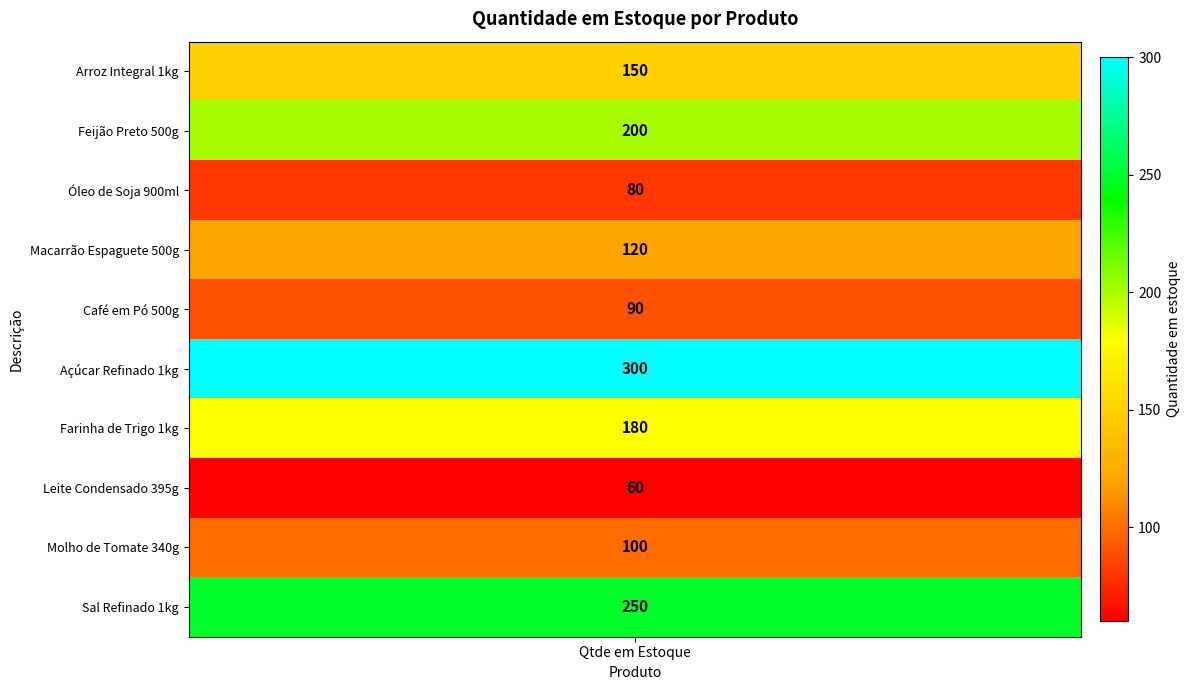

What is the maximum value shown in the chart?

300